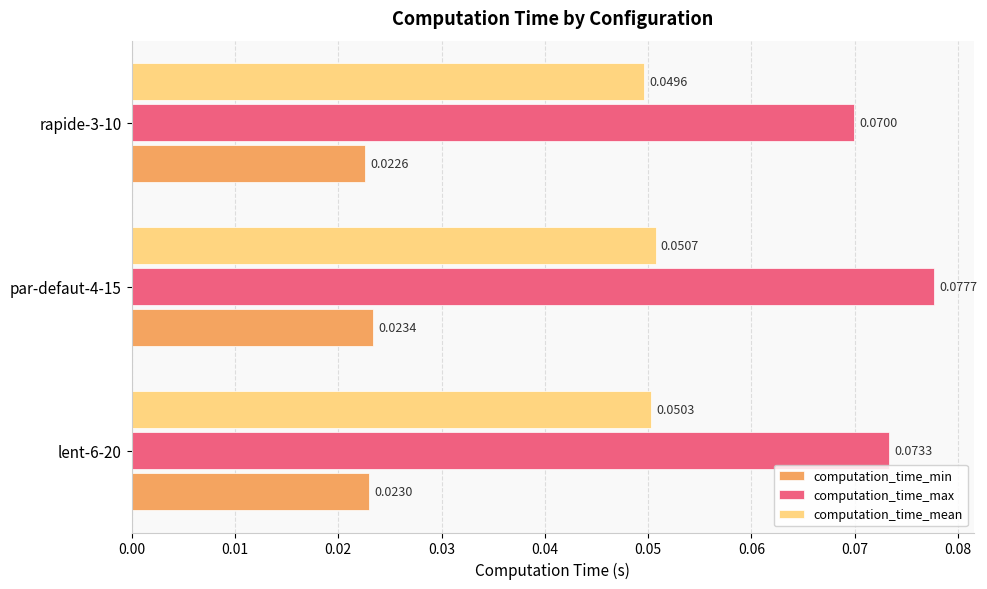

How many data points does each series have?

3